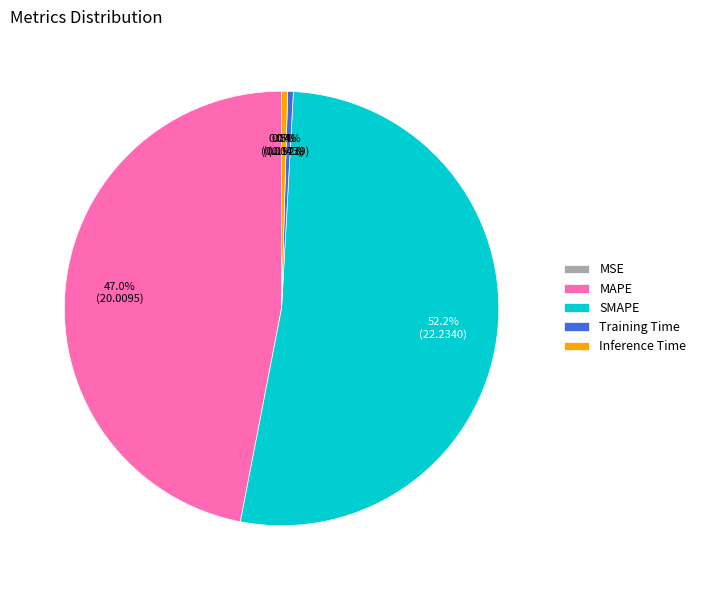

What percentage do Inference Time and SMAPE together represent?

52.6%